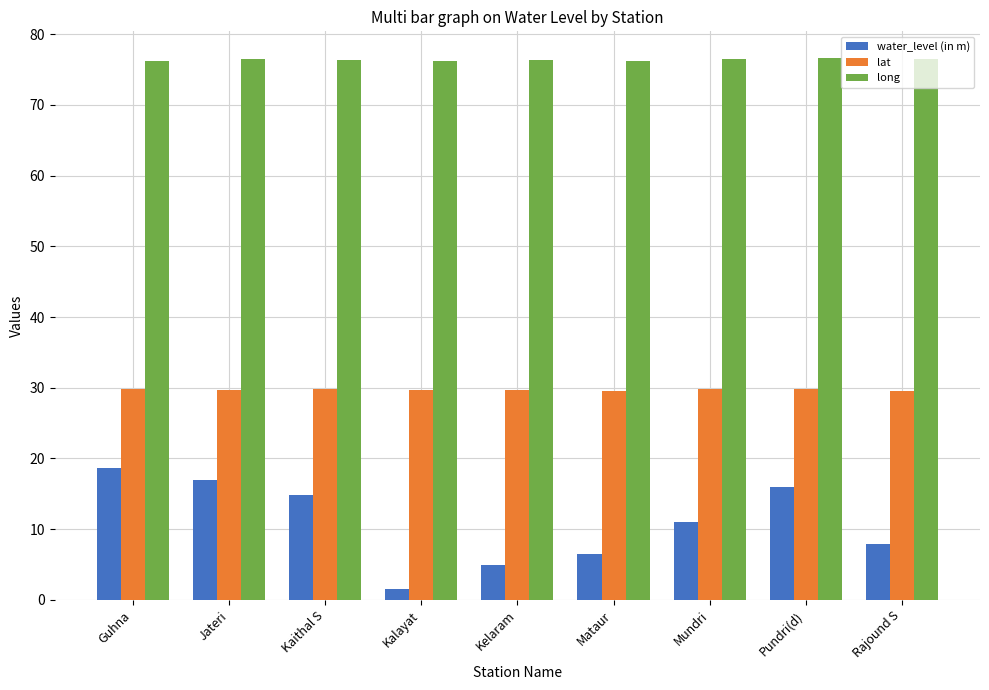

What are all the series names shown in the legend?

water_level (in m), lat, long